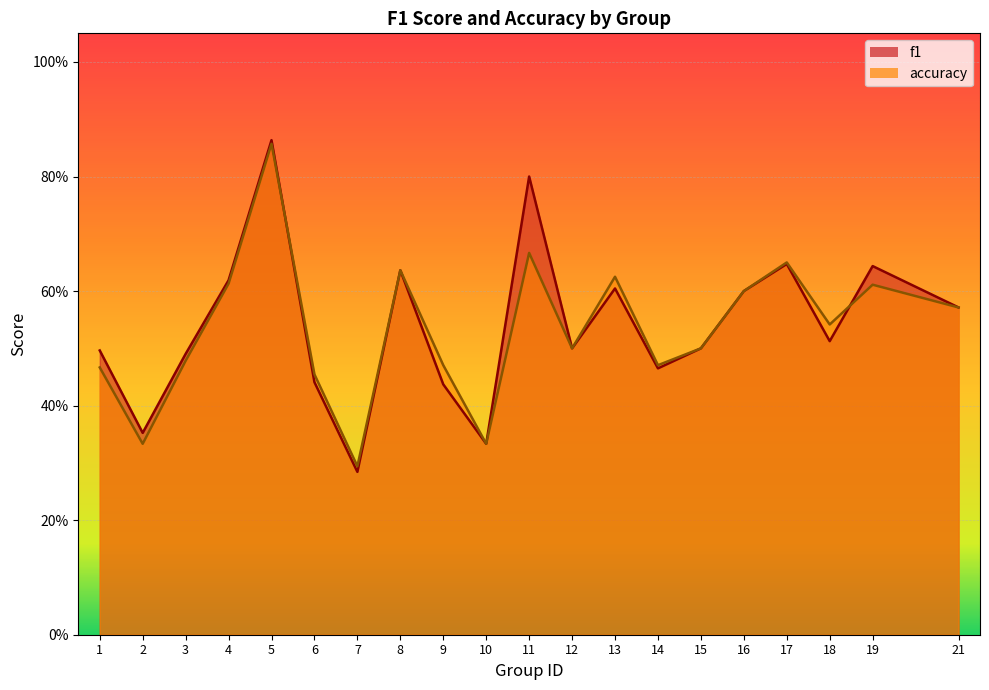

What is the difference between the maximum and second lowest values in the f1 series?

0.5